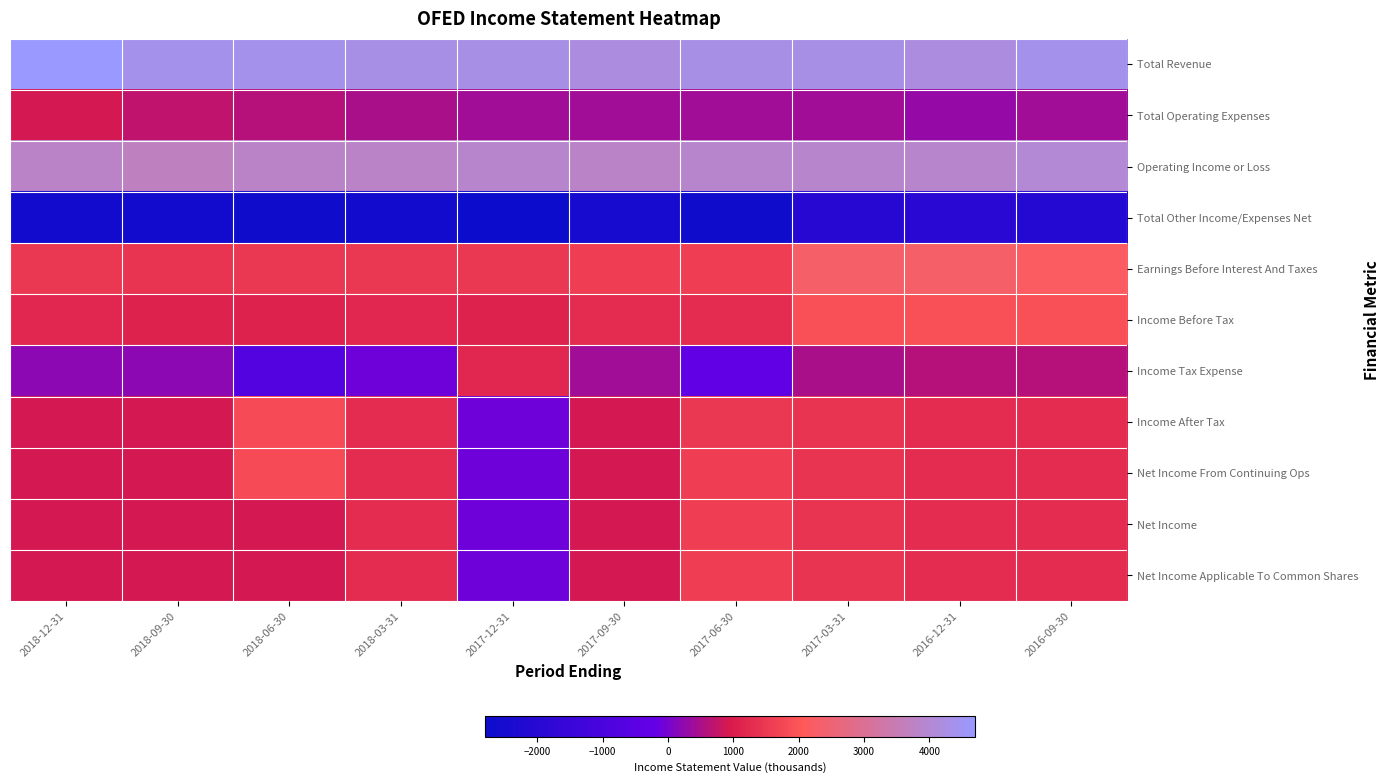

What is the spread (max minus min) of values at 2016-09-30?

6500